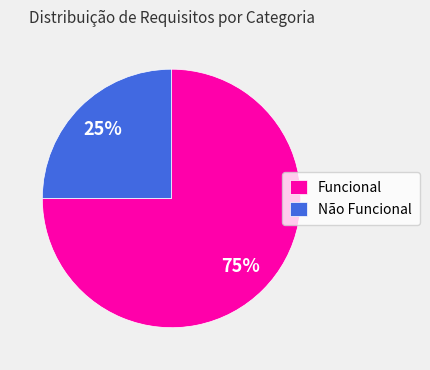

Combined, do Não Funcional and Funcional account for over 50%?

Yes